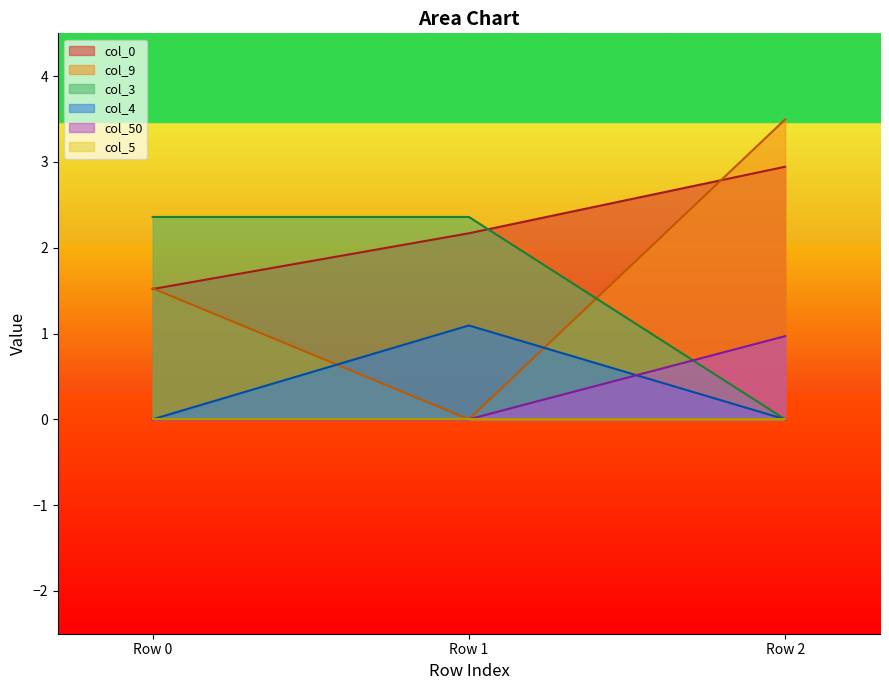

How many col_0 values are between 1 and 2?

1